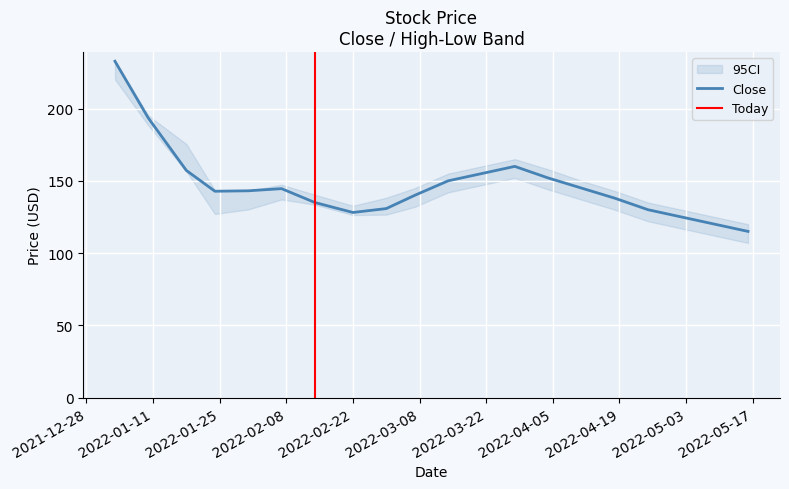

At which category is the sum across all series the highest?

2022-01-03